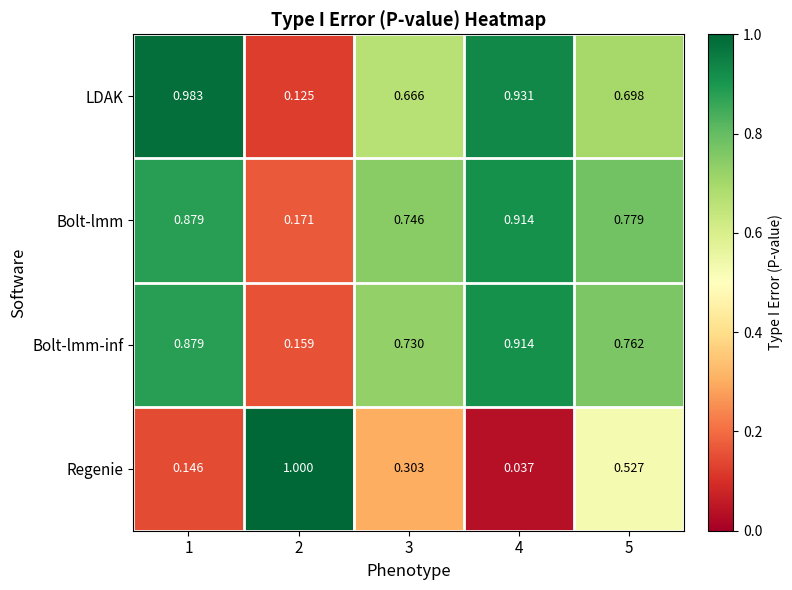

Between 2 and 3, which series saw the biggest shift?

Regenie